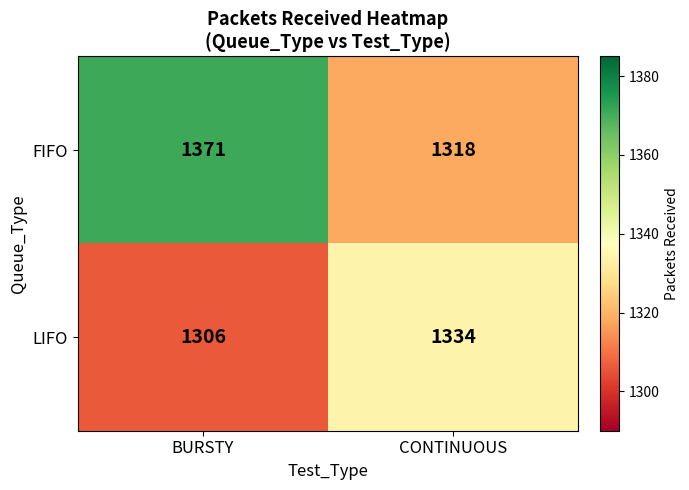

What is the sum of the FIFO values at CONTINUOUS and BURSTY?

2689